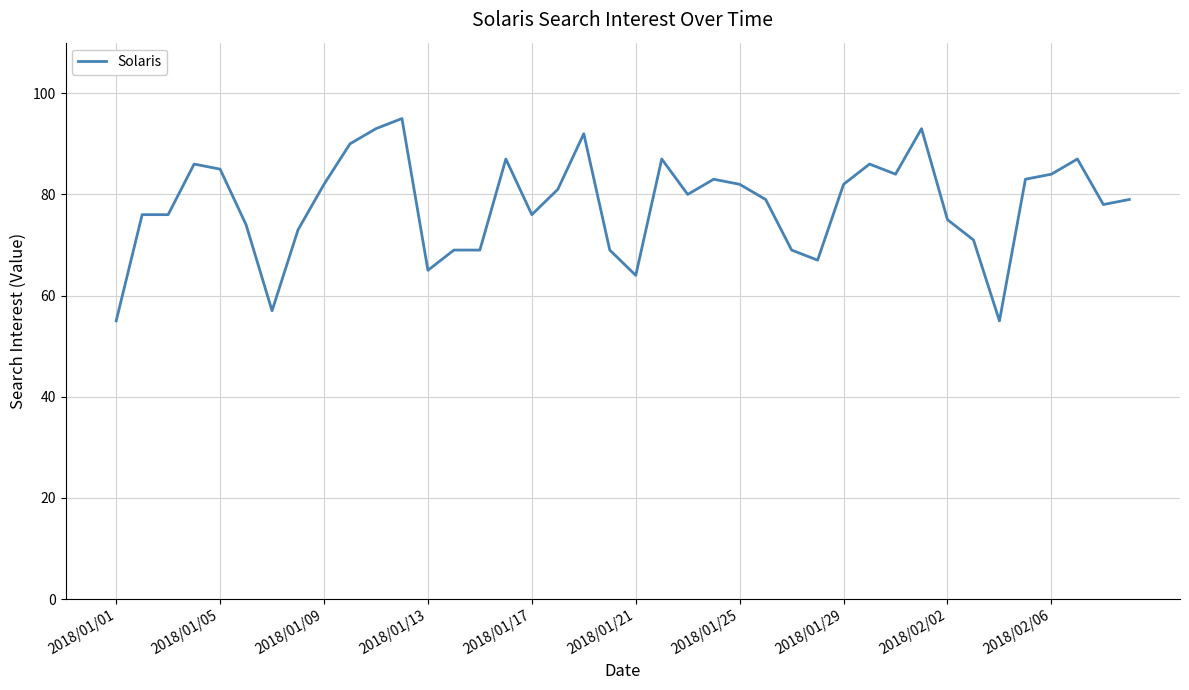

What is the greatest value displayed?

95